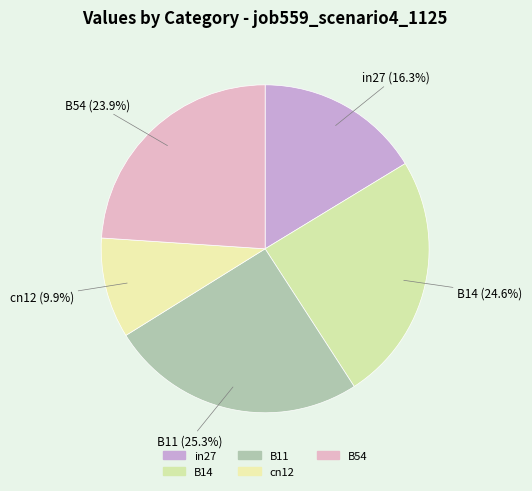

To the nearest percent, what portion does in27 represent?

16%